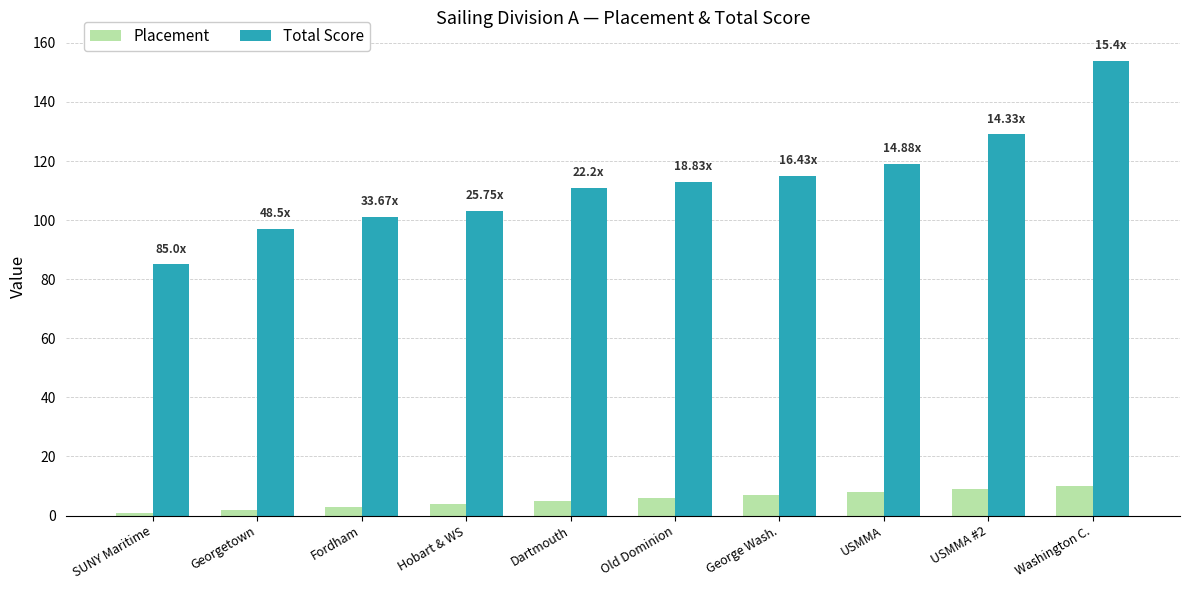

Read the Total Score value at USMMA #2.

129